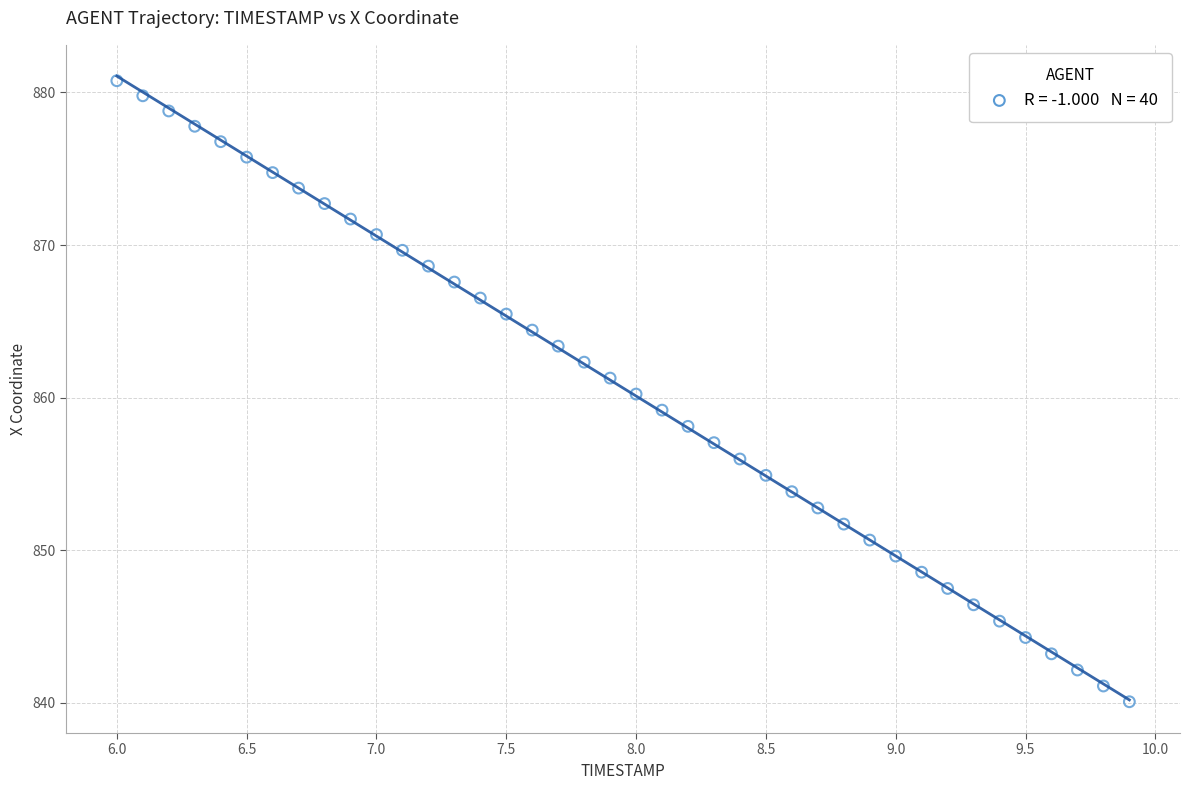

What is the range of X values (max minus min)?

3.9